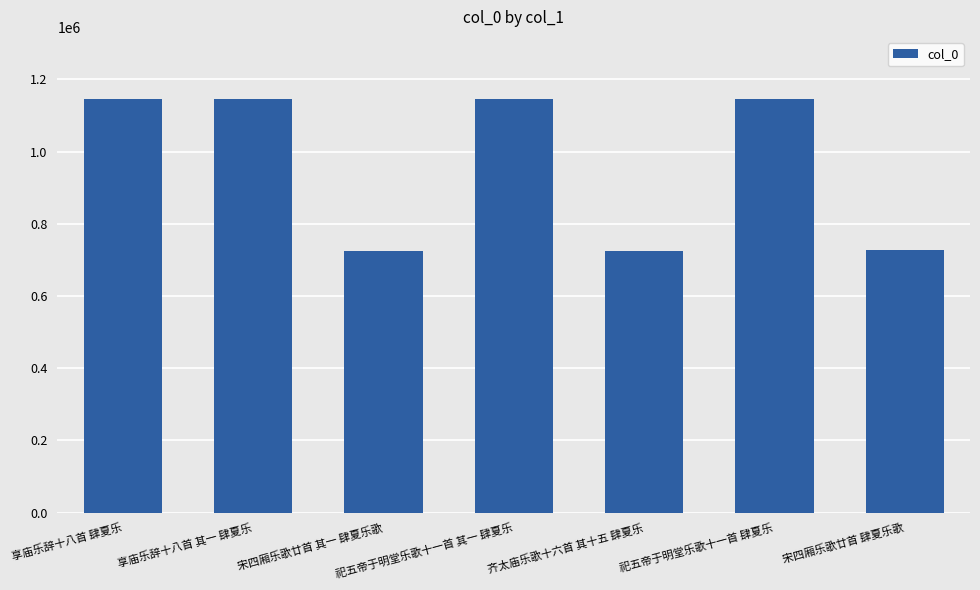

What is the label of the 2nd bar from the left?

享庙乐辞十八首 其一 肆夏乐